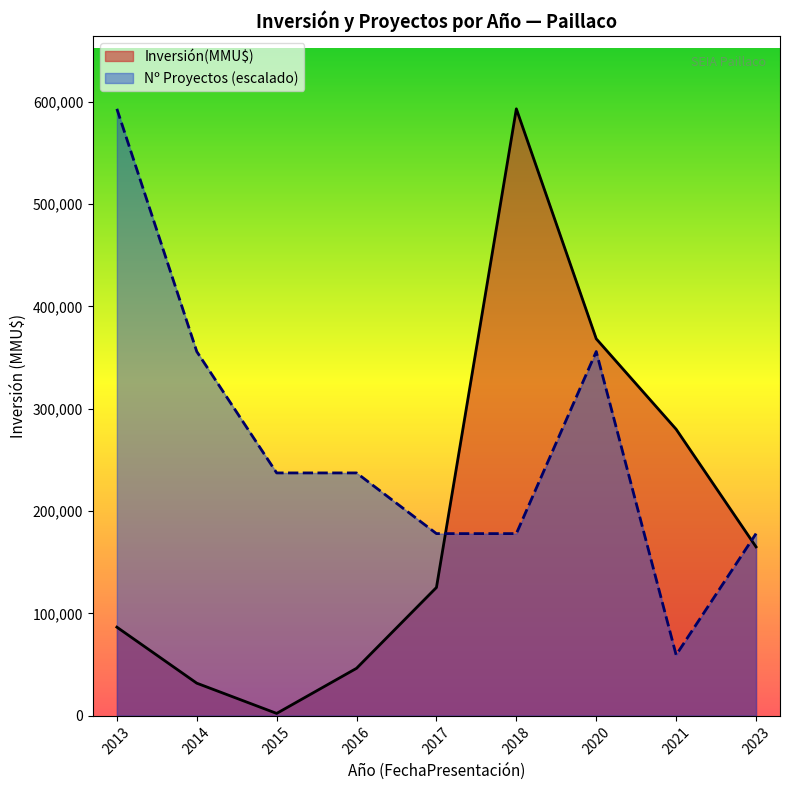

What is the maximum value shown in the chart?

590000